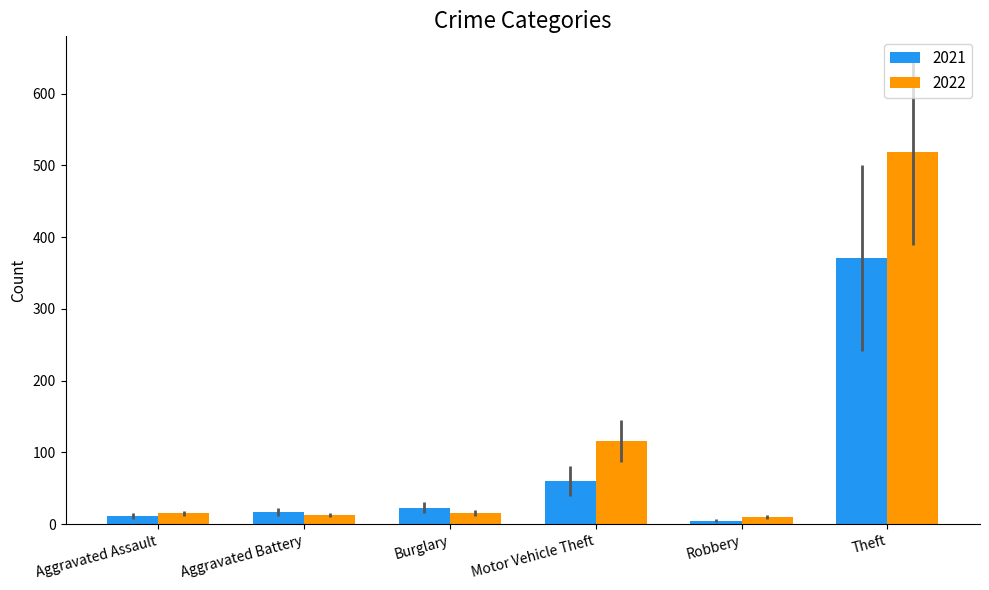

What is the label of the 1st bar from the right?

Theft